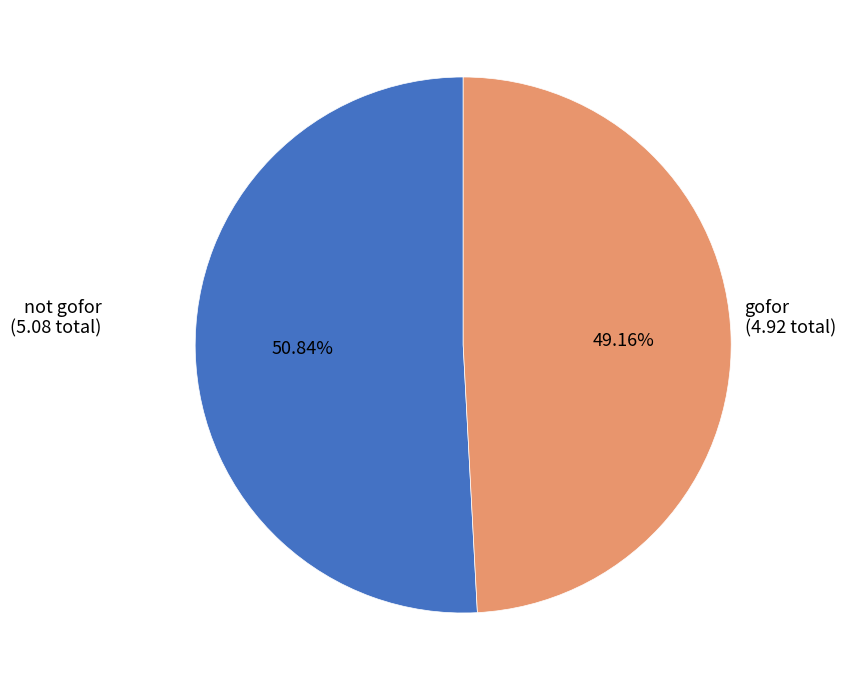

Approximately how many times larger is the value at gofor compared to not gofor?

1.0